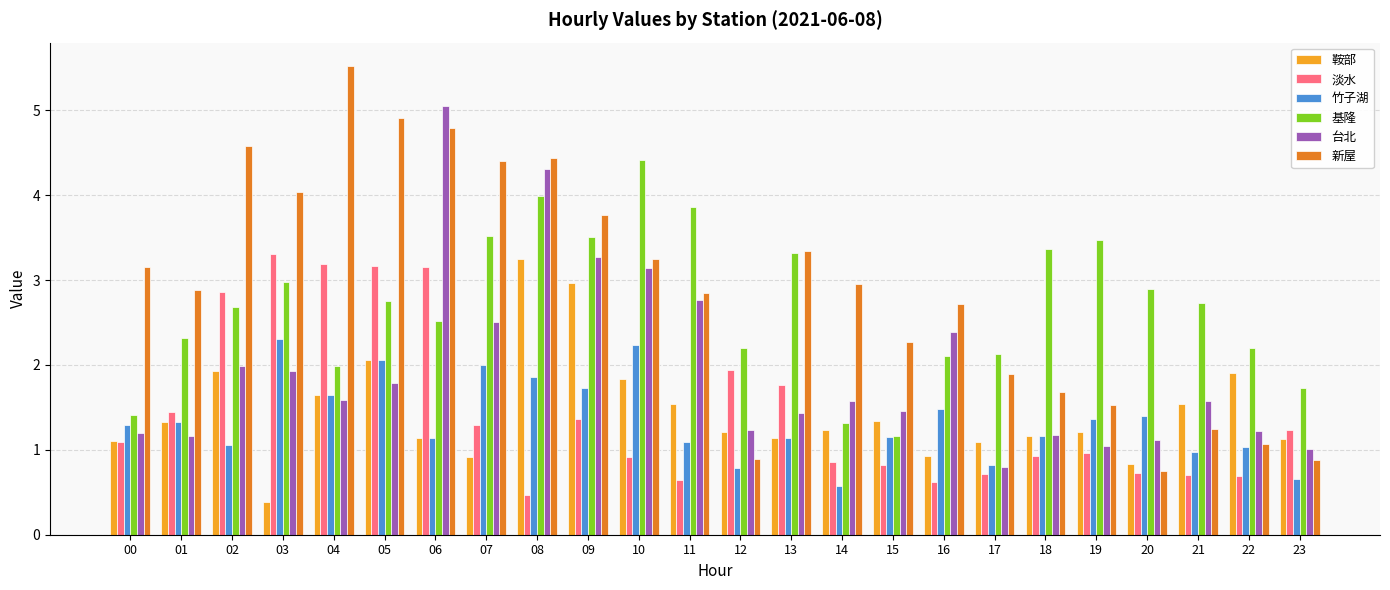

Read the 竹子湖 value at 22.

1.0